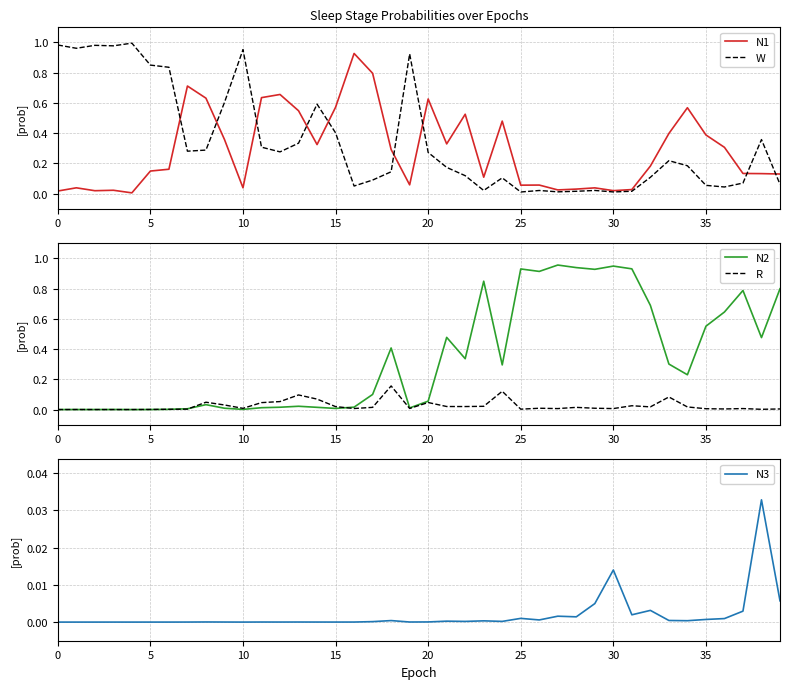

Reading left to right, what are all the values shown in this chart?

N1: 0.0	0.0	0.0	0.0	0.0	0.1	0.2	0.7	0.6	0.4	0.0	0.6	0.7	0.5	0.3	0.6	0.9	0.8	0.3	0.1	0.6	0.3	0.5	0.1	0.5	0.1	0.1	0.0	0.0	0.0	0.0	0.0	0.2	0.4	0.6	0.4	0.3	0.1	0.1	0.1
W: 1.0	1.0	1.0	1.0	1.0	0.9	0.8	0.3	0.3	0.6	1.0	0.3	0.3	0.3	0.6	0.4	0.0	0.1	0.1	0.9	0.3	0.2	0.1	0.0	0.1	0.0	0.0	0.0	0.0	0.0	0.0	0.0	0.1	0.2	0.2	0.1	0.0	0.1	0.4	0.1
N2: 0.0	0.0	0.0	0.0	0.0	0.0	0.0	0.0	0.0	0.0	0.0	0.0	0.0	0.0	0.0	0.0	0.0	0.1	0.4	0.0	0.1	0.5	0.3	0.8	0.3	0.9	0.9	1.0	0.9	0.9	0.9	0.9	0.7	0.3	0.2	0.6	0.6	0.8	0.5	0.8
R: 0.0	0.0	0.0	0.0	0.0	0.0	0.0	0.0	0.0	0.0	0.0	0.0	0.1	0.1	0.1	0.0	0.0	0.0	0.2	0.0	0.0	0.0	0.0	0.0	0.1	0.0	0.0	0.0	0.0	0.0	0.0	0.0	0.0	0.1	0.0	0.0	0.0	0.0	0.0	0.0
N3: 0.0	0.0	0.0	0.0	0.0	0.0	0.0	0.0	0.0	0.0	0.0	0.0	0.0	0.0	0.0	0.0	0.0	0.0	0.0	0.0	0.0	0.0	0.0	0.0	0.0	0.0	0.0	0.0	0.0	0.0	0.0	0.0	0.0	0.0	0.0	0.0	0.0	0.0	0.0	0.0